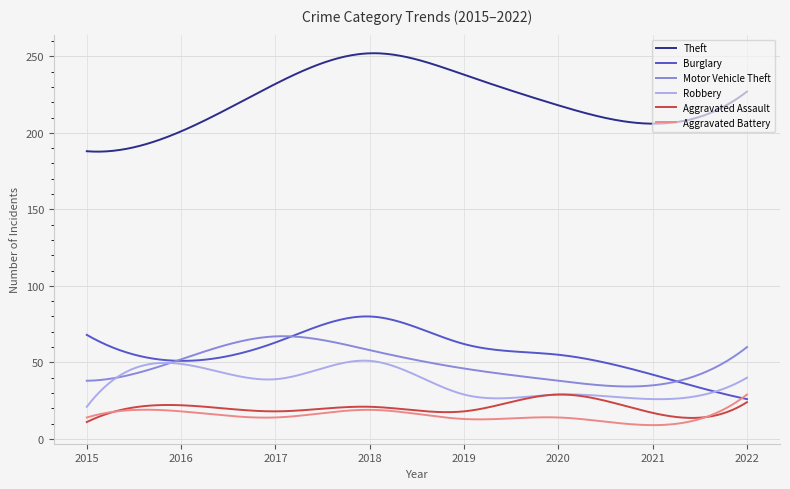

True or false: Aggravated Assault and Motor Vehicle Theft intersect in this chart.

False